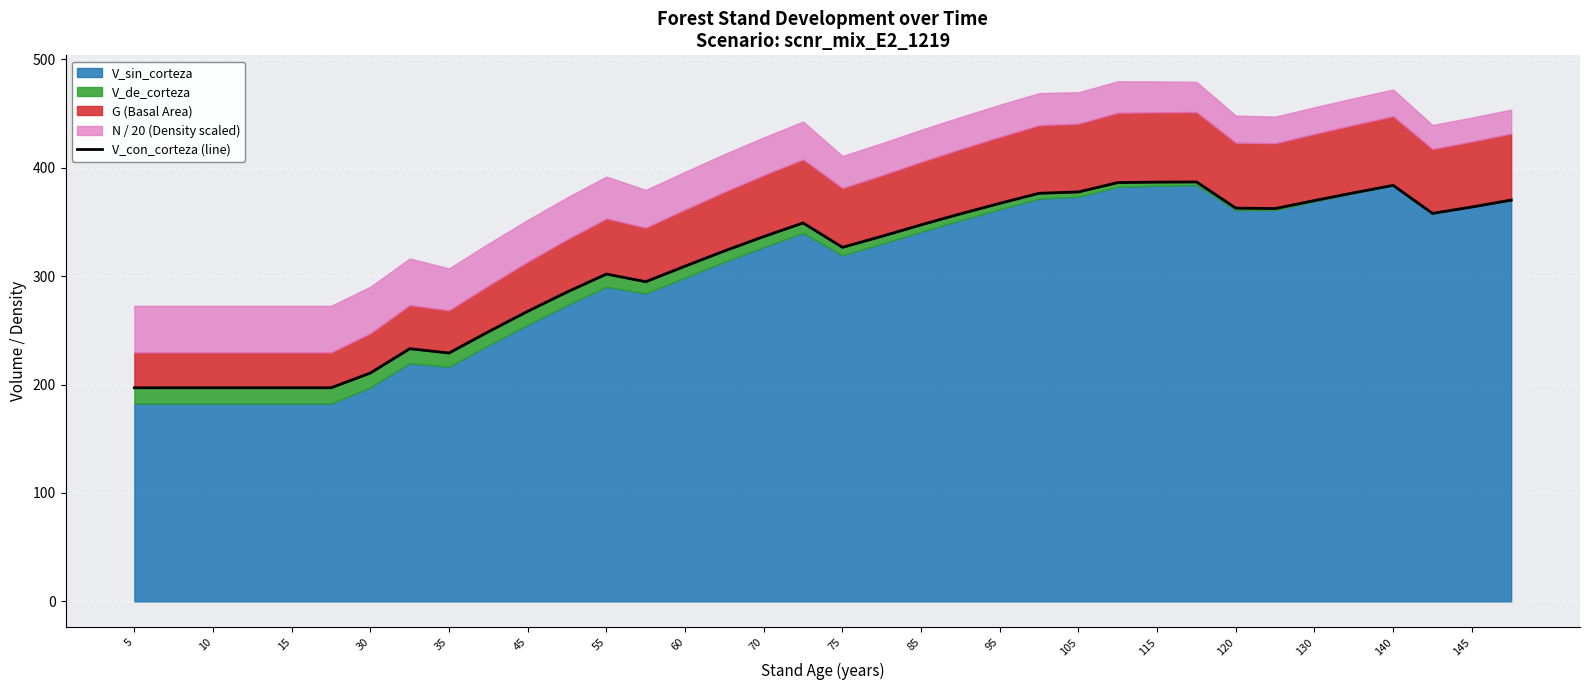

At which category does the chart reach its minimum across all series?

5